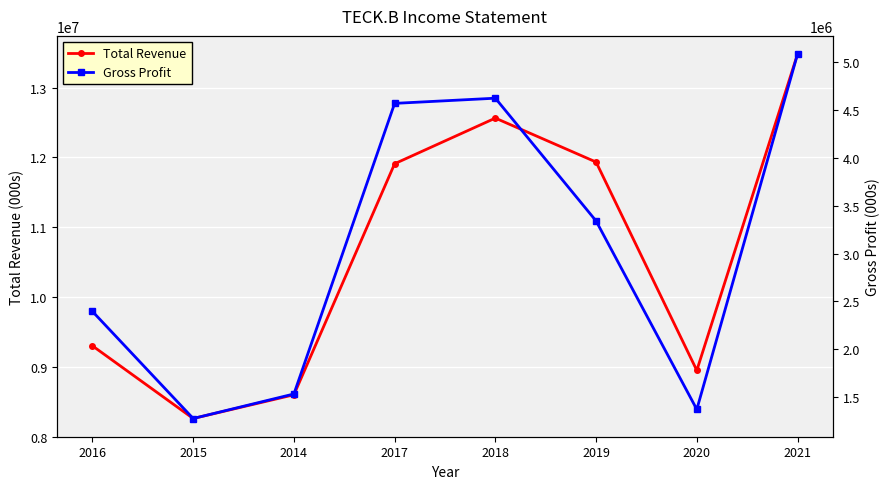

The Gross Profit series shows 5081000 at 2021. True or false?

True